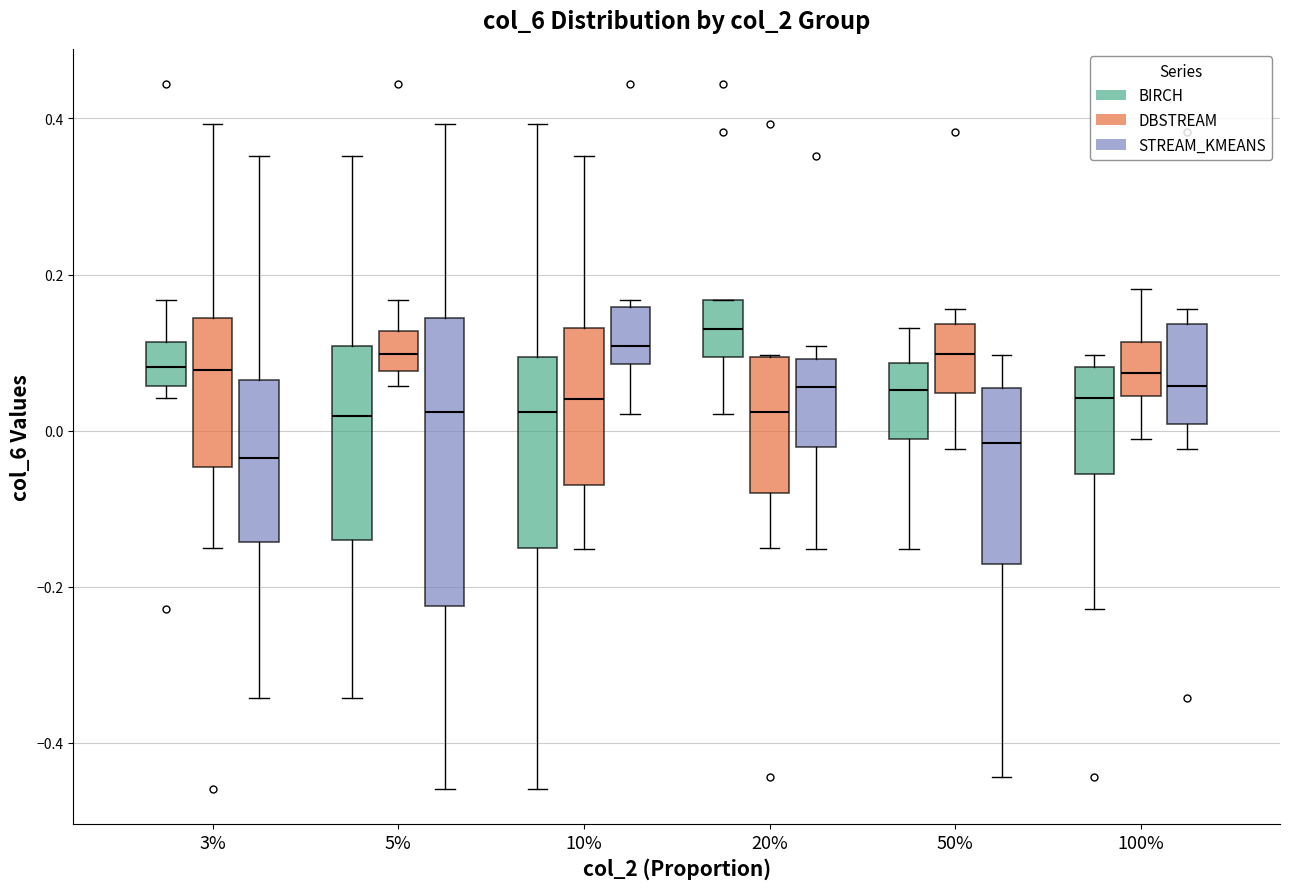

Reading left to right, transcribe this box plot: for each box, give where its median line is, the range the box spans, and where its two whiskers end, as read against the y-axis. The values are not printed on the chart, so give them approximately, as read against the axis.

3% (BIRCH): median 0.08, box 0.06 to 0.12, whiskers 0.04 to 0.16
3% (DBSTREAM): median 0.08, box -0.04 to 0.14, whiskers -0.16 to 0.40
3% (STREAM_KMEANS): median -0.04, box -0.14 to 0.06, whiskers -0.34 to 0.36
5% (BIRCH): median 0.02, box -0.14 to 0.10, whiskers -0.34 to 0.36
5% (DBSTREAM): median 0.10, box 0.08 to 0.12, whiskers 0.06 to 0.16
5% (STREAM_KMEANS): median 0.02, box -0.22 to 0.14, whiskers -0.46 to 0.40
10% (BIRCH): median 0.02, box -0.16 to 0.10, whiskers -0.46 to 0.40
10% (DBSTREAM): median 0.04, box -0.08 to 0.14, whiskers -0.16 to 0.36
10% (STREAM_KMEANS): median 0.10, box 0.08 to 0.16, whiskers 0.02 to 0.16 (just above the box's upper edge)
20% (BIRCH): median 0.14, box 0.10 to 0.16, whiskers 0.02 to 0.16
20% (DBSTREAM): median 0.02, box -0.08 to 0.10, whiskers -0.16 to 0.10
20% (STREAM_KMEANS): median 0.06, box -0.02 to 0.10, whiskers -0.16 to 0.10 (just above the box's upper edge)
50% (BIRCH): median 0.06, box -0.02 to 0.08, whiskers -0.16 to 0.14
50% (DBSTREAM): median 0.10, box 0.04 to 0.14, whiskers -0.02 to 0.16
50% (STREAM_KMEANS): median -0.02, box -0.18 to 0.06, whiskers -0.44 to 0.10
100% (BIRCH): median 0.04, box -0.06 to 0.08, whiskers -0.22 to 0.10
100% (DBSTREAM): median 0.08, box 0.04 to 0.12, whiskers -0.02 to 0.18
100% (STREAM_KMEANS): median 0.06, box 0.00 to 0.14, whiskers -0.02 to 0.16